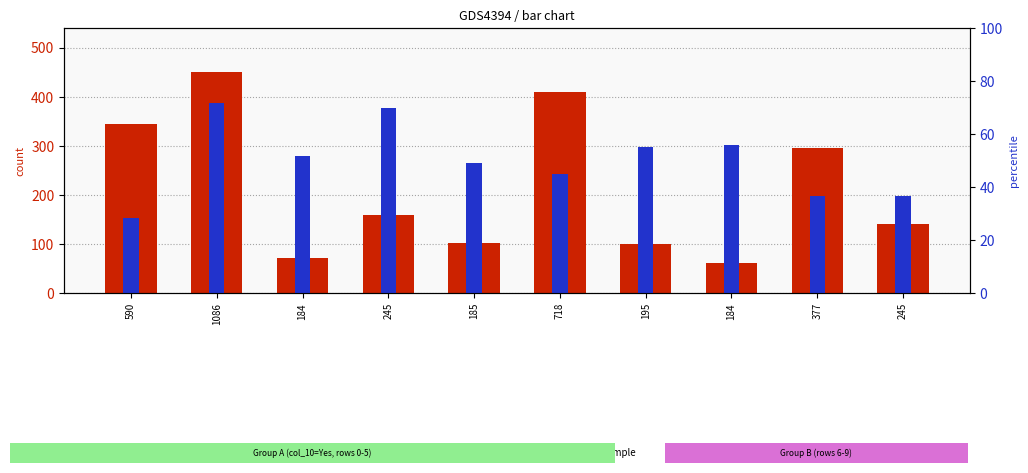

Reading right to left, list all the values displayed in this chart.

count: 141.0	296.0	61.0	99.0	409.0	102.0	159.0	71.0	450.0	344.0
percentile rank within the sample: 198.0	198.0	301.5	297.0	243.0	265.5	378.0	279.0	387.0	153.0